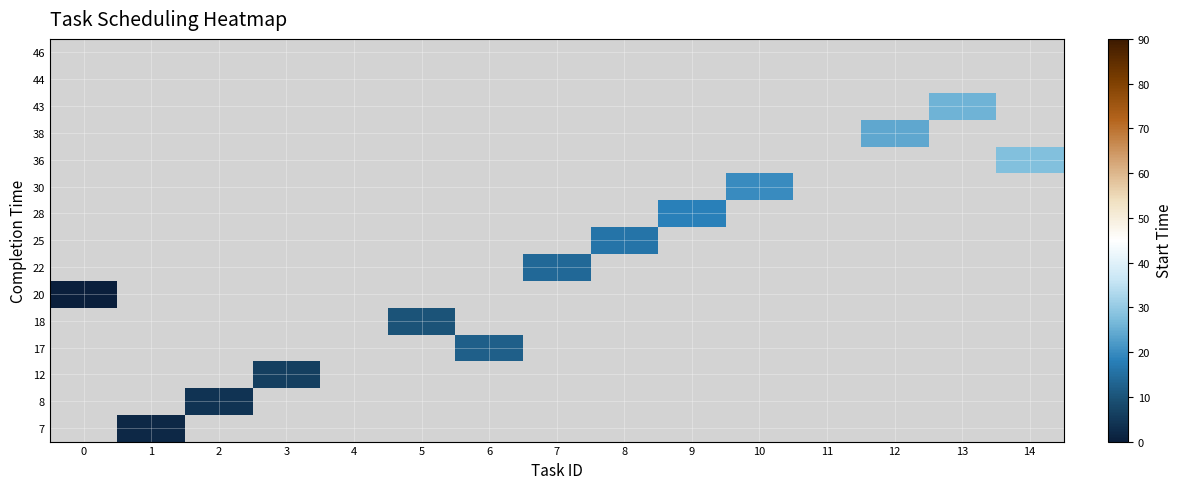

Between 3 and 14, which is larger?

14